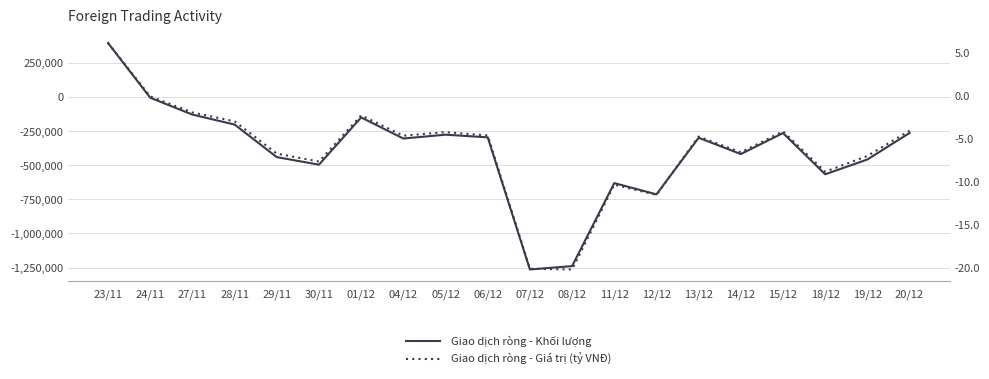

Which label corresponds to the largest value in the chart?

23/11